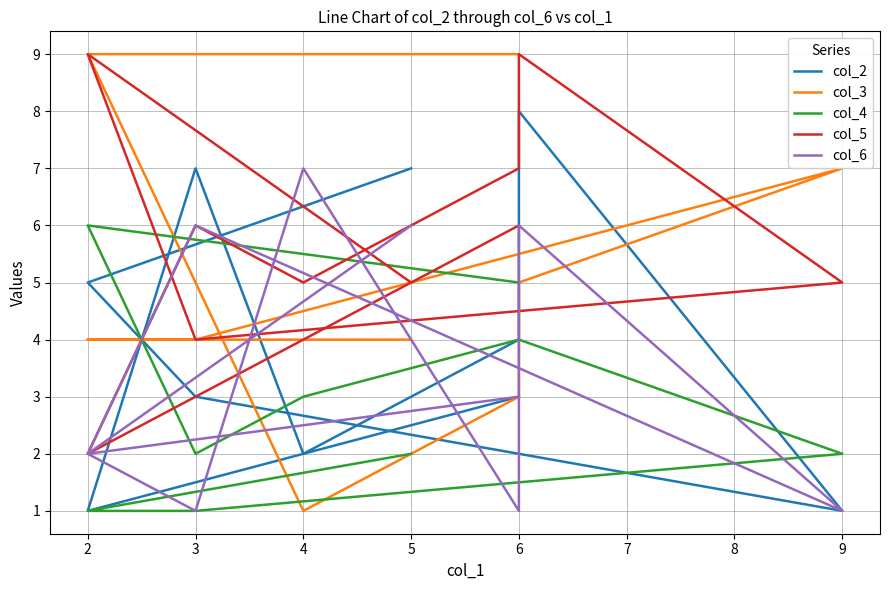

What is the difference between the second highest and minimum values in the col_6 series?

5